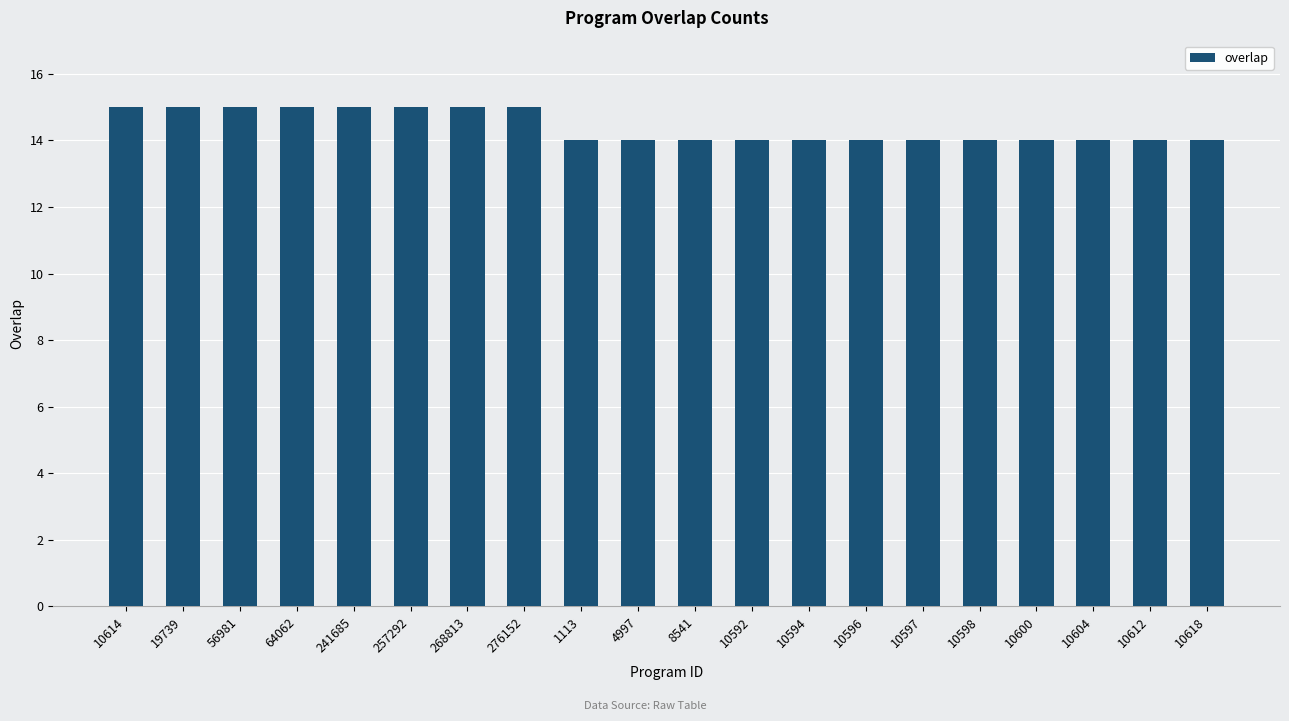

What is the difference between the maximum and minimum values?

1